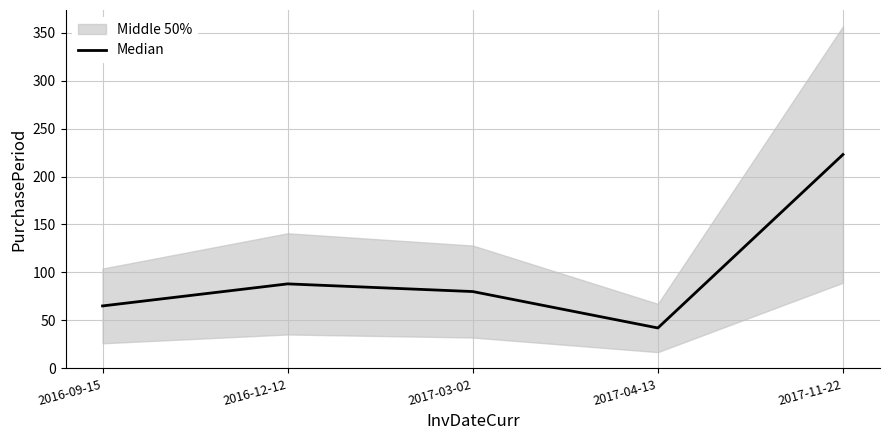

Is it true that the value at 2016-09-15 is 114?

False